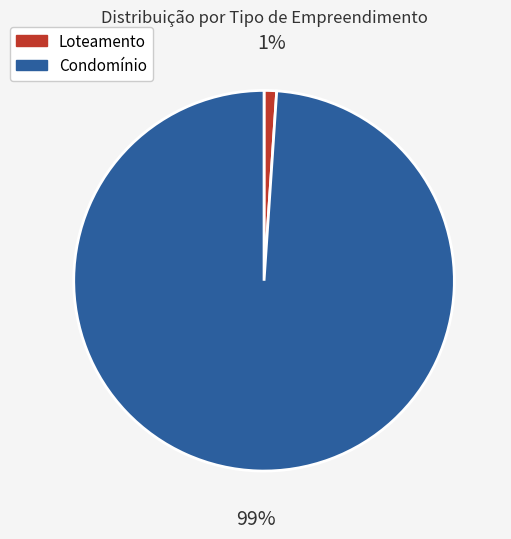

Does any single category account for the majority?

Yes